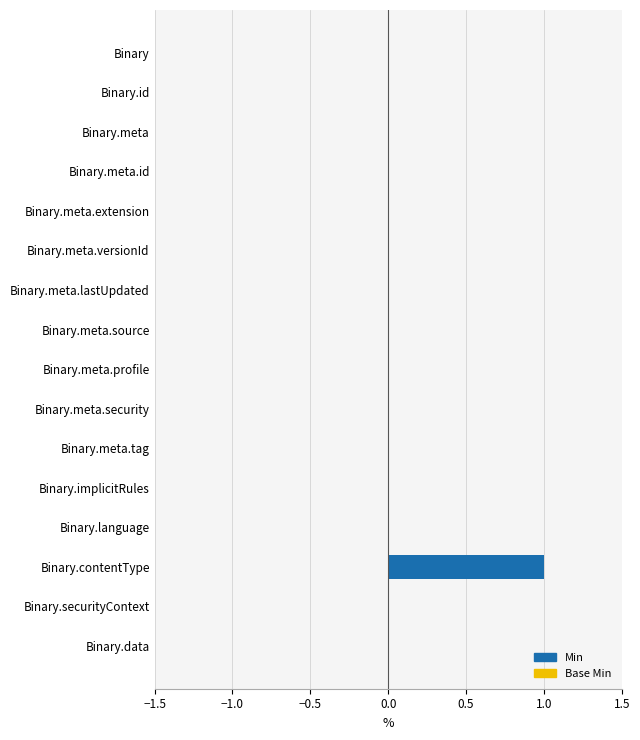

Count the number of categories in the chart.

16